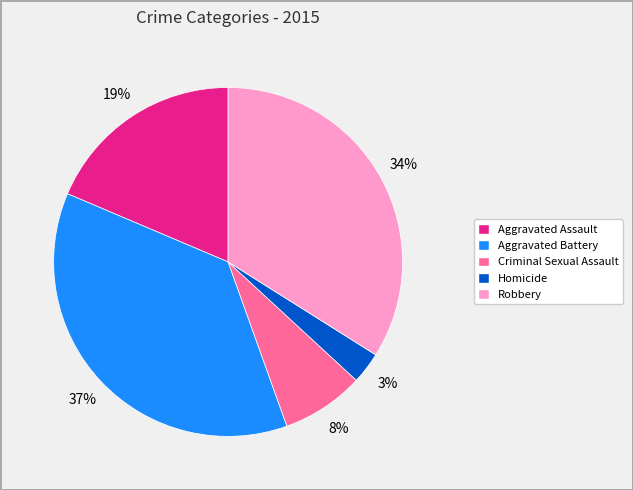

Which slice is the largest?

Aggravated Battery